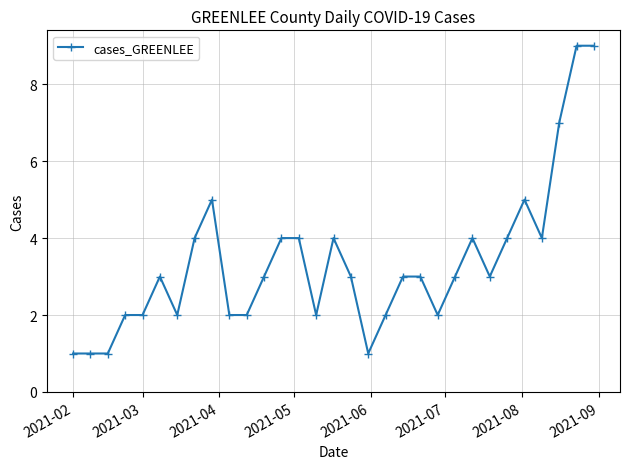

True or false: the data has more than 0 interior local peaks.

True